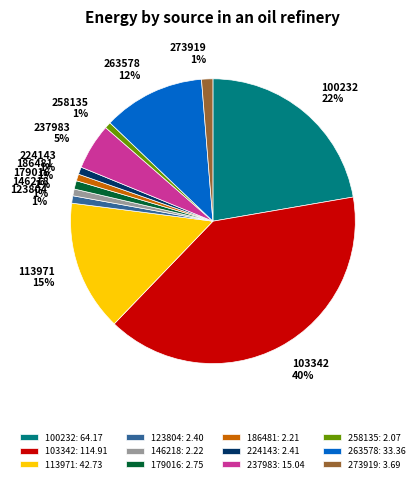

Do 237983 and 224143 together represent more than half of the pie?

No